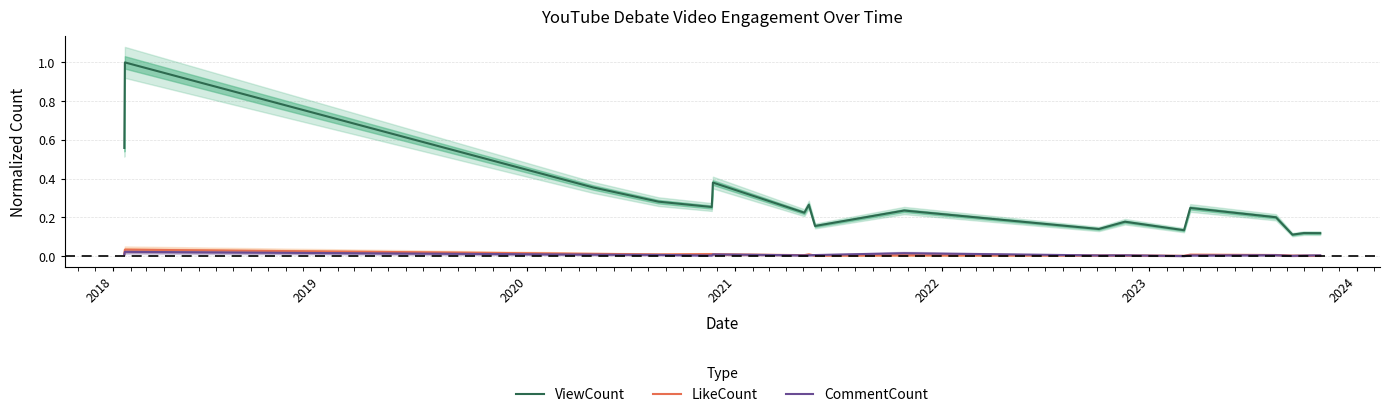

True or false: ViewCount and LikeCount intersect in this chart.

False